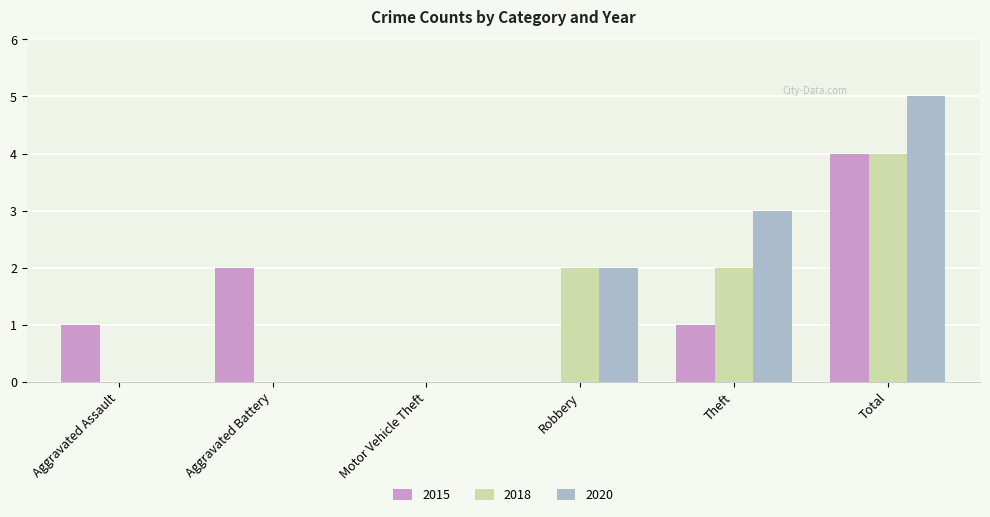

Is it true that 2015 equals 0 at Robbery?

True